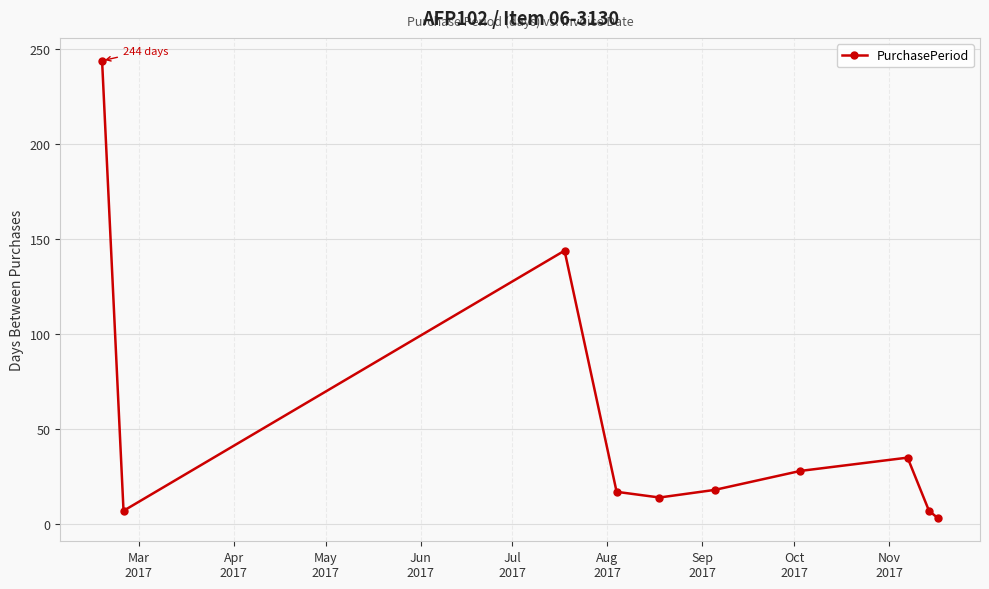

How many values are below 18?

5